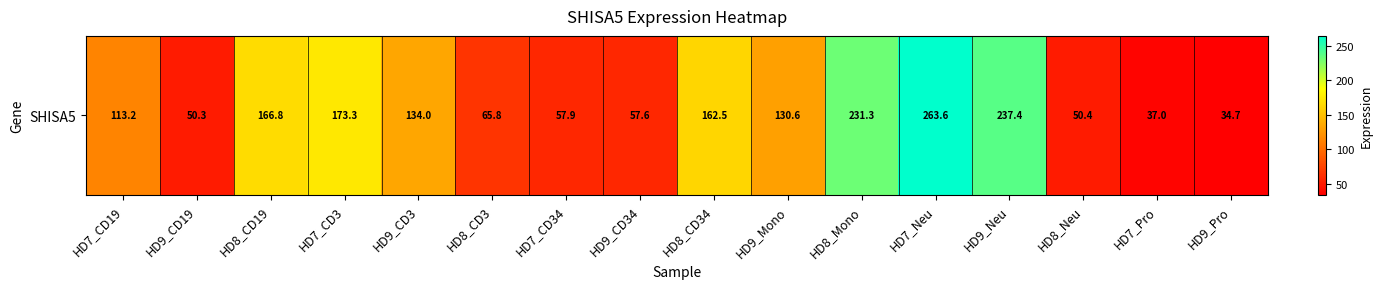

What is the sum of all values?

1966.4